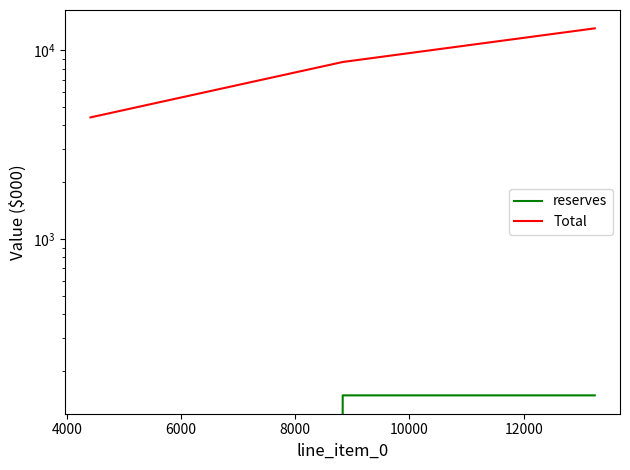

Rank the series by their average value, from highest to lowest.

Total, reserves